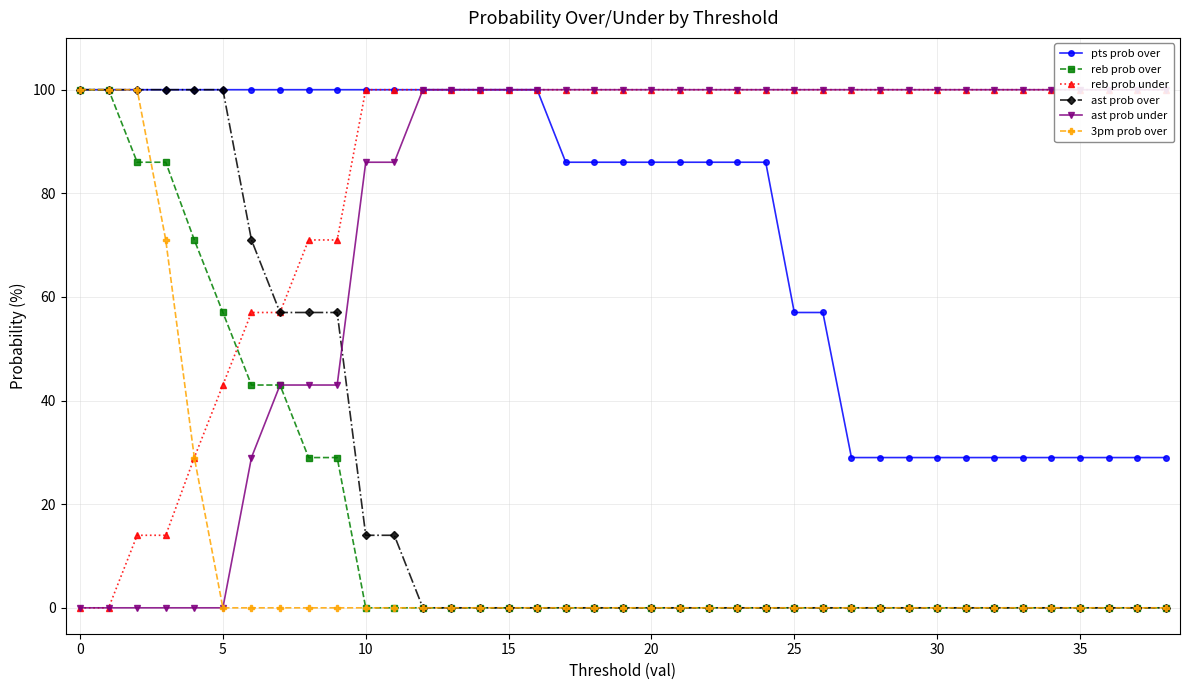

True or false: reb prob under and ast prob over cross at least once.

False